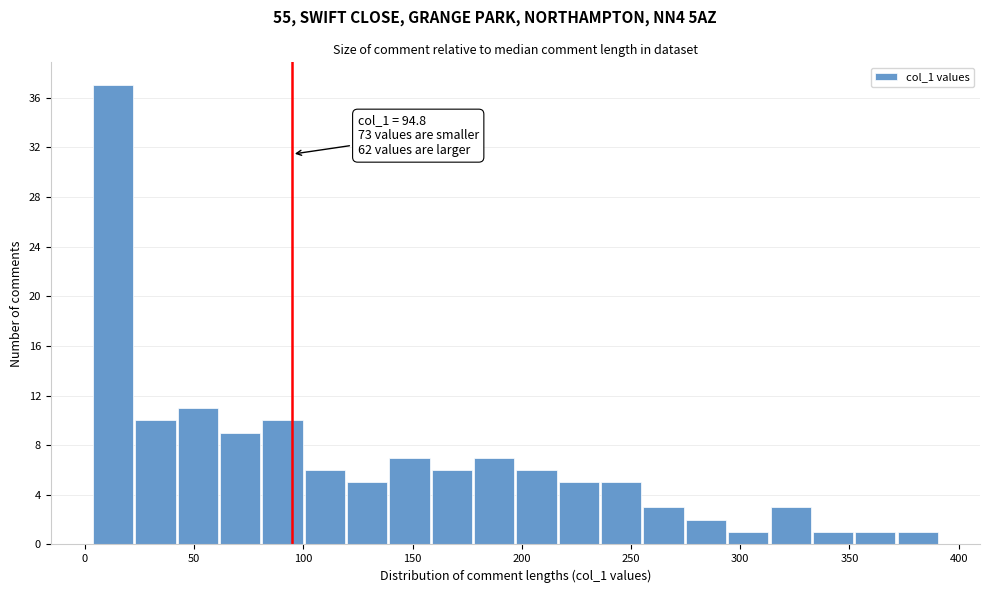

Around what value on the x-axis is the tallest bar? Give the approximate position of its centre, as read against the axis.

15